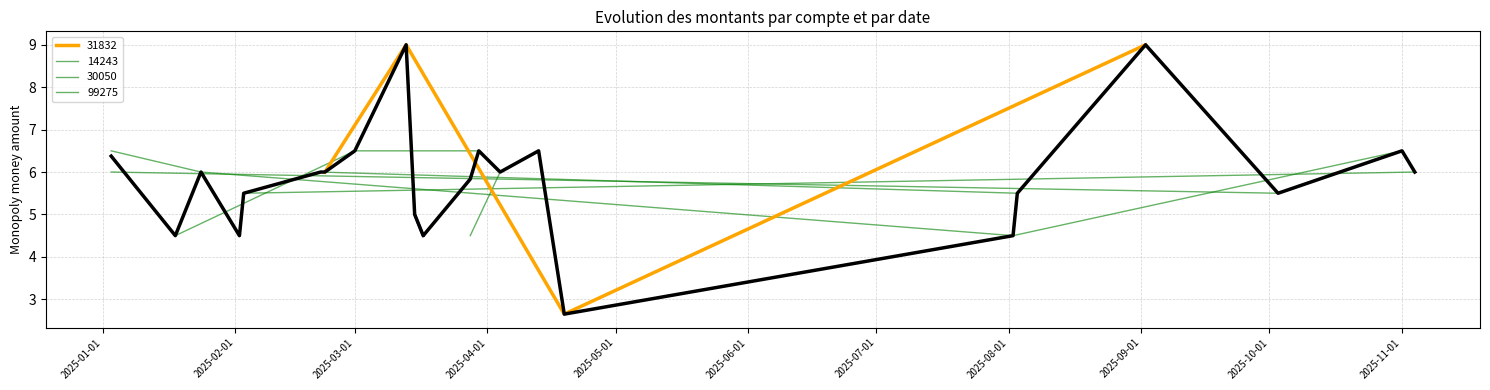

True or false: there are more than 0 points higher than both neighbors.

True